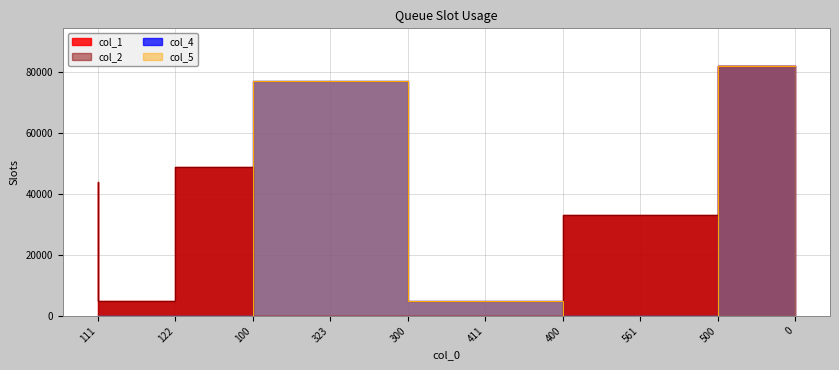

Which series has the largest total across all categories?

col_1